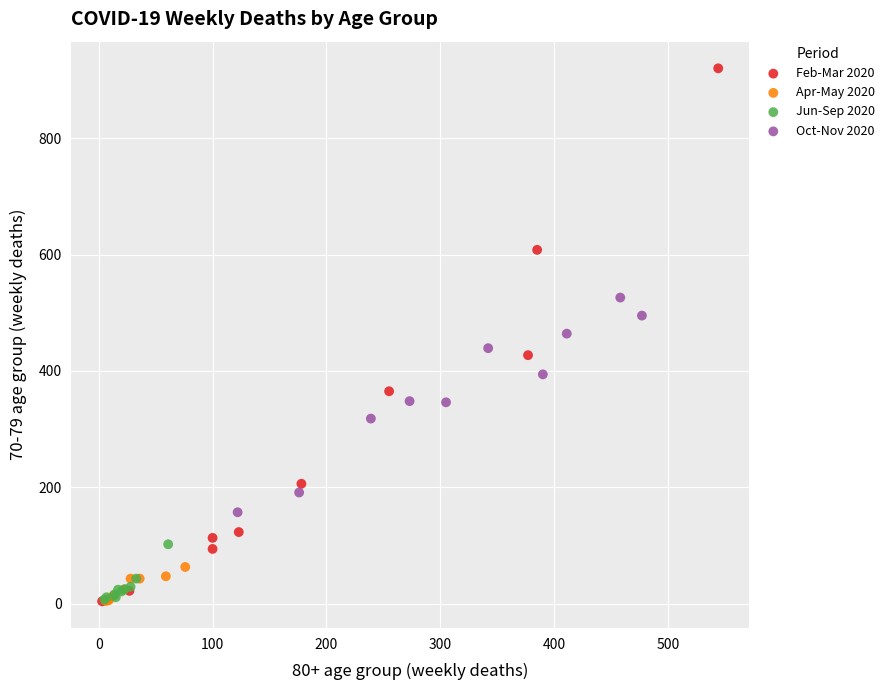

Which series has the largest Y range (max minus min)?

Feb-Mar 2020